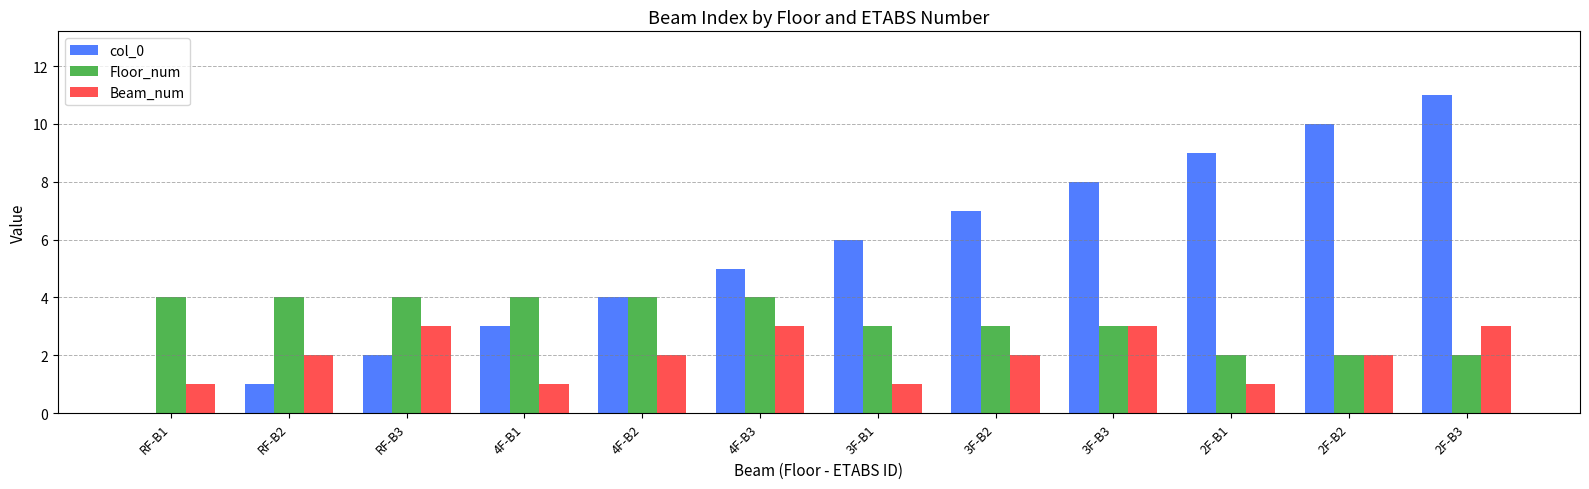

True or false: Floor_num has a value of 2 at 2F-B3.

True